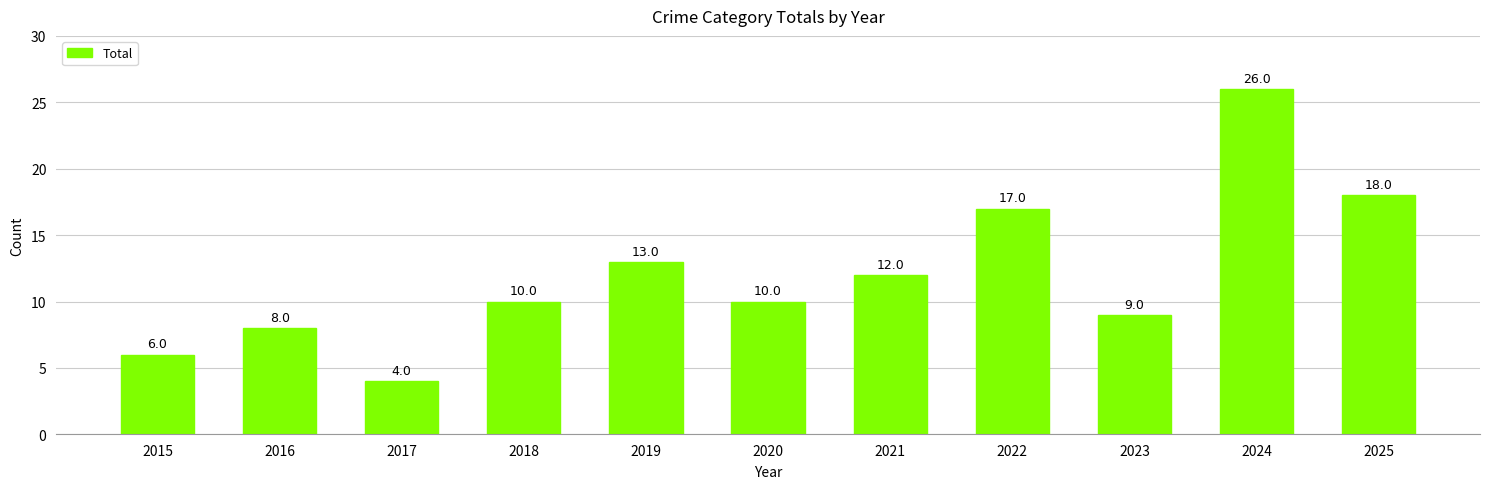

How many bars are there in total?

11